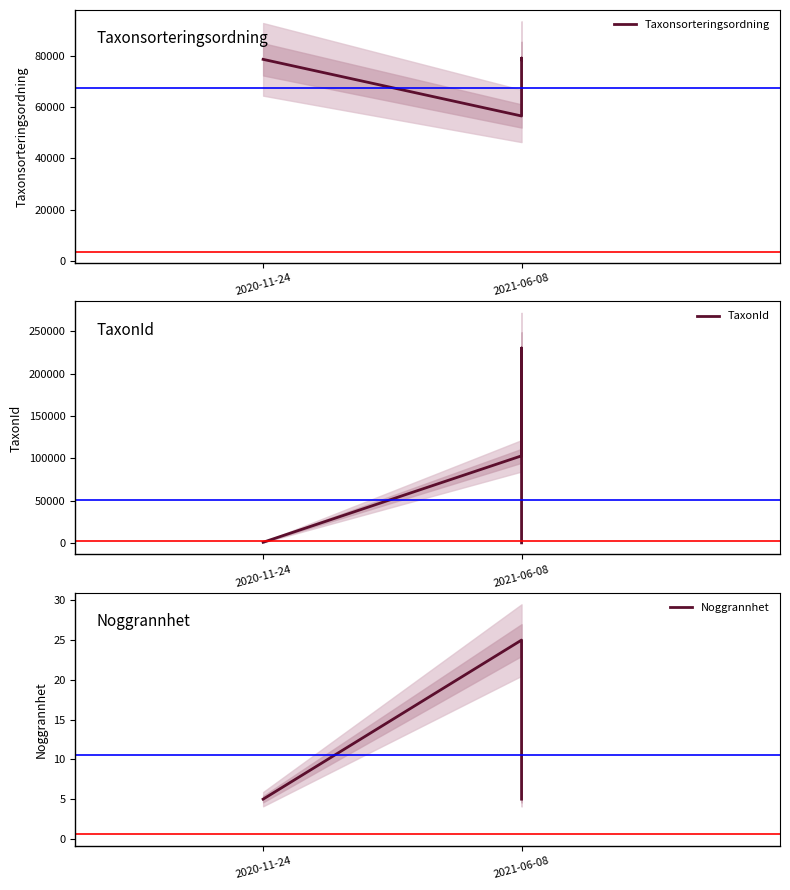

What is the sum of the Noggrannhet values at 4 and 3?

30